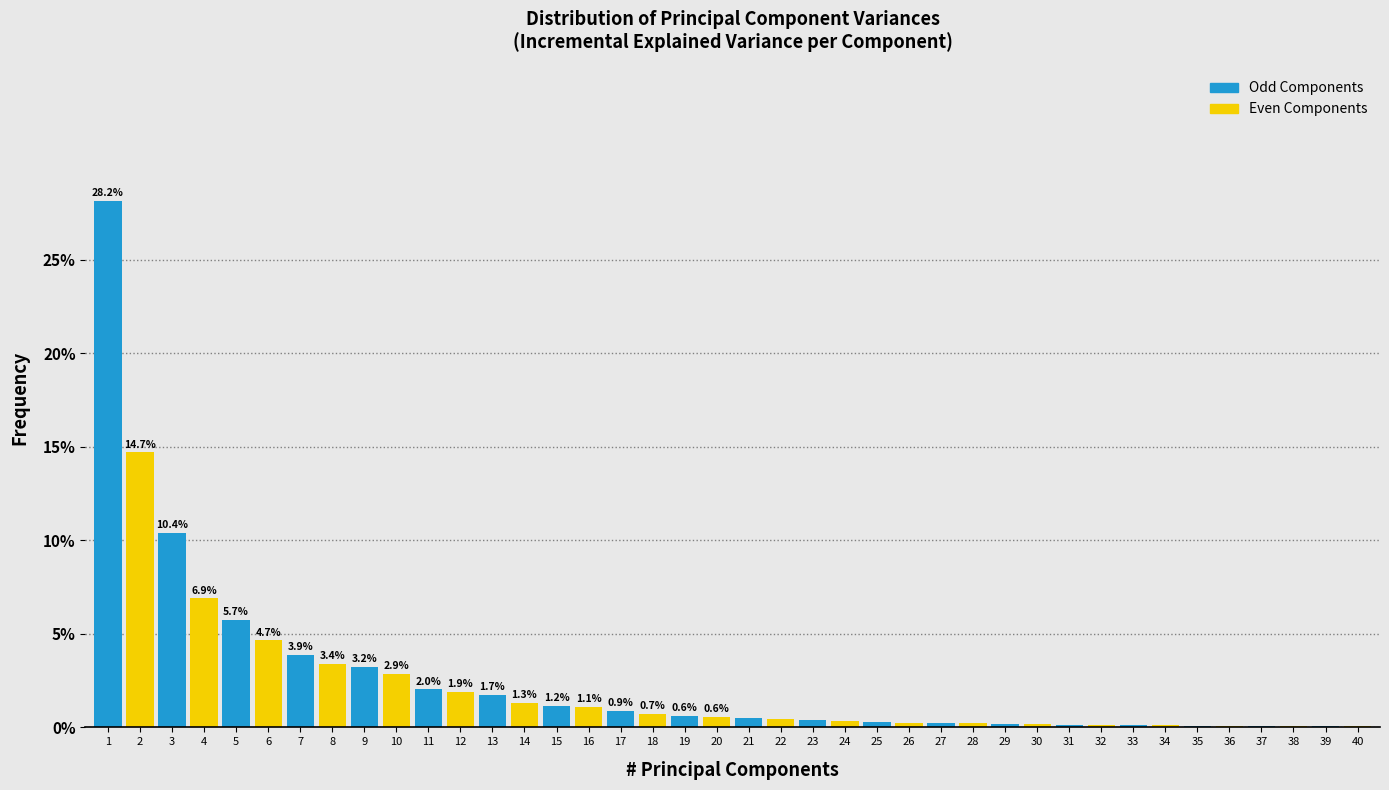

Is it true that the value at 19 is 0.6?

True